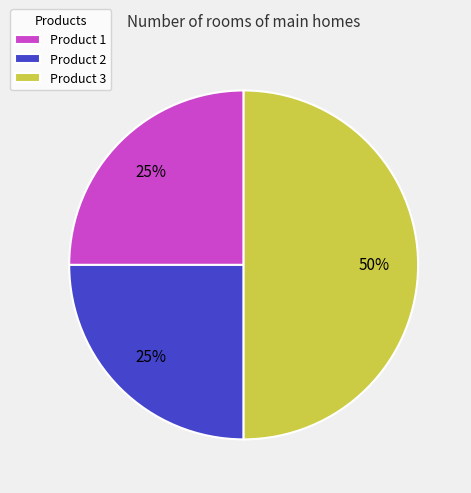

Between Product 1 and Product 3, which is larger?

Product 3